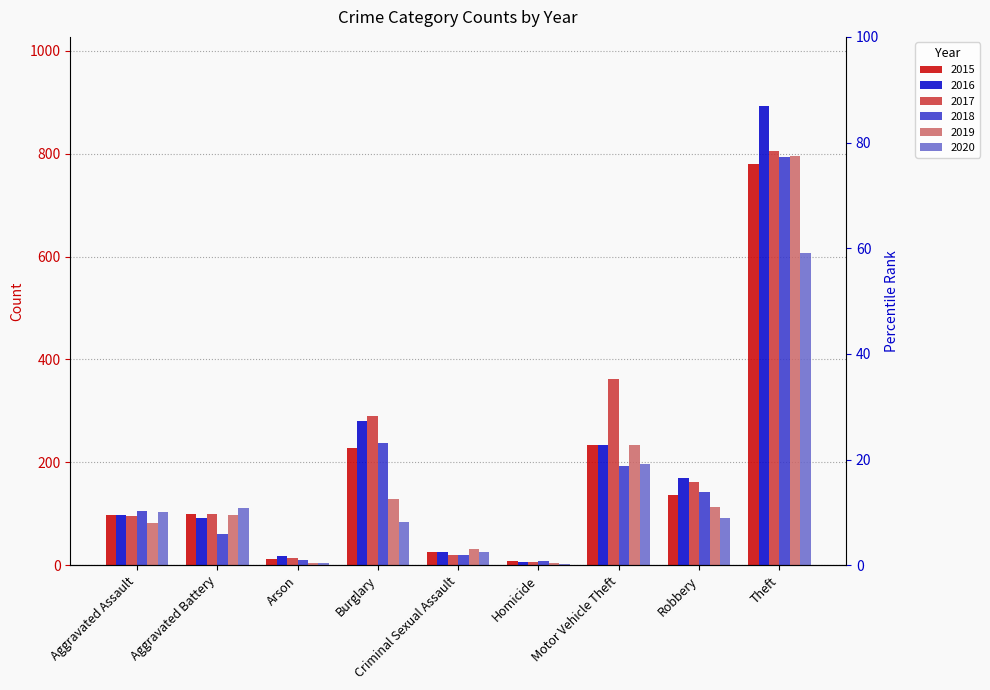

Where does the 2018 series first go above 105?

Burglary